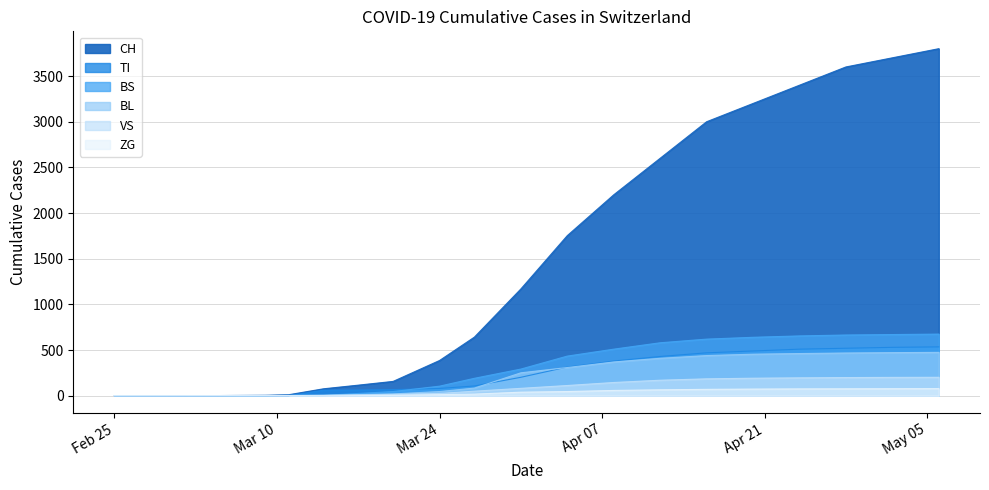

At which label is VS closest to 101?

2020-04-04